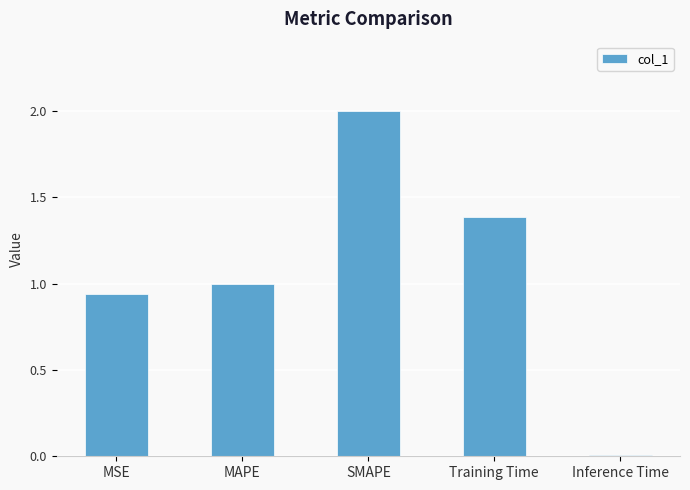

The value at Training Time is 1.4. True or false?

True